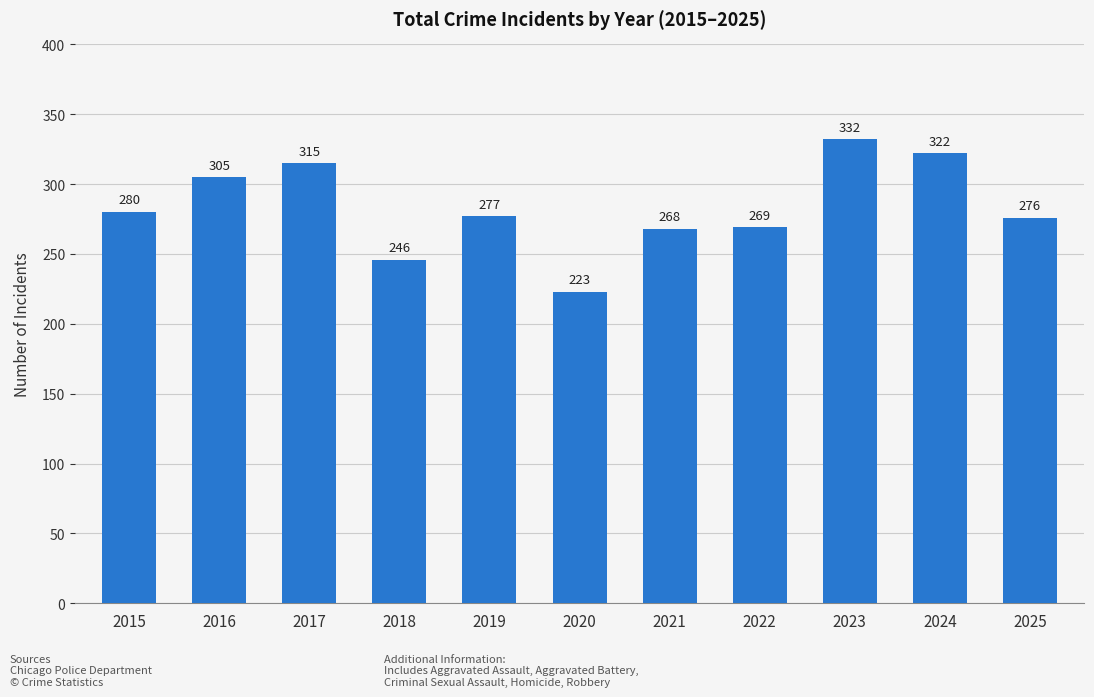

The chart shows a value of 88 at 2018. True or false?

False